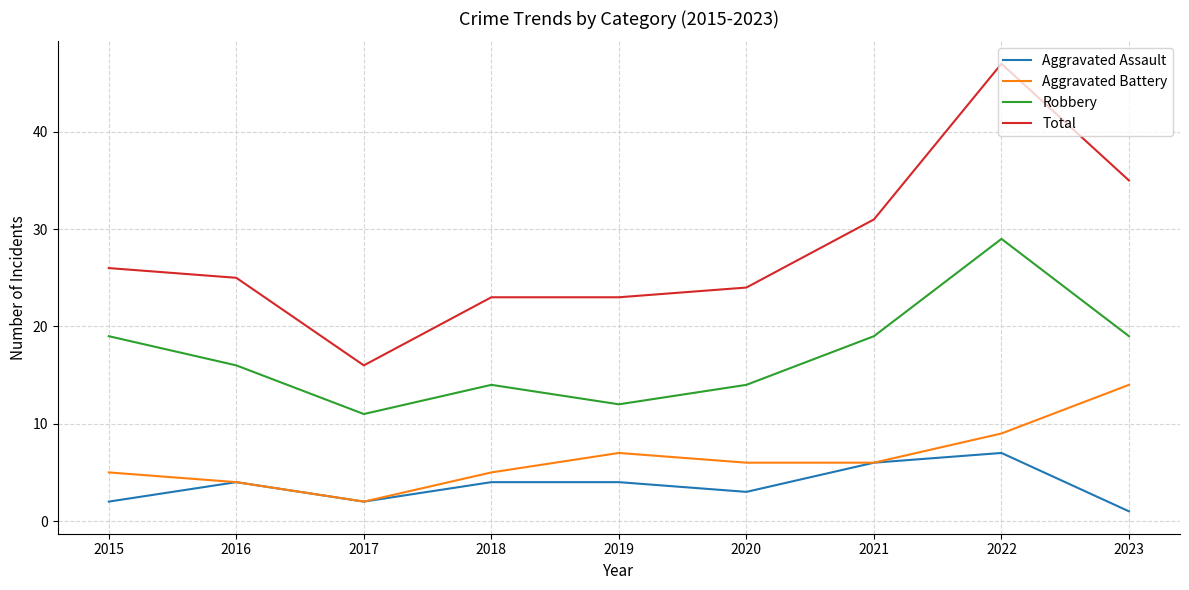

True or false: Aggravated Assault and Robbery intersect in this chart.

False